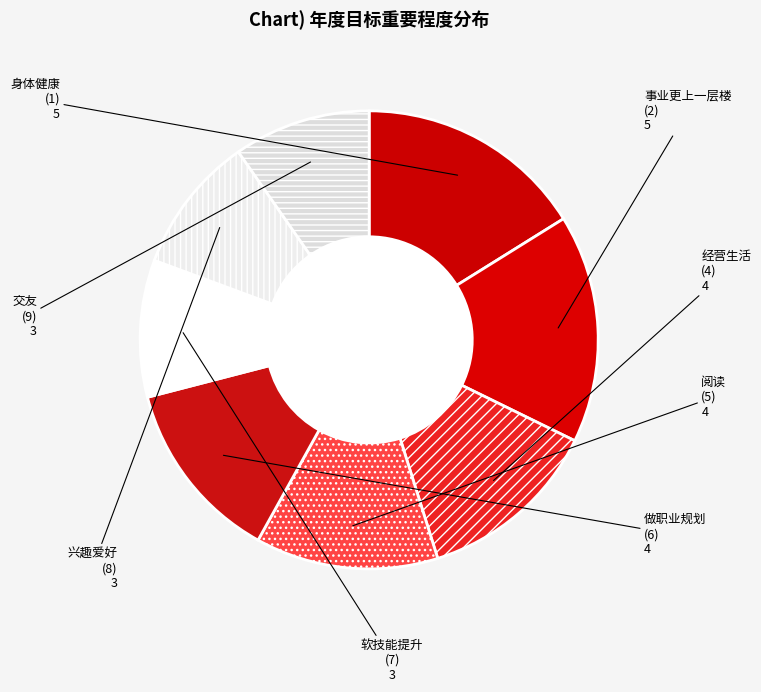

Between 经营生活 (4) and 身体健康 (1), which is larger?

身体健康 (1)